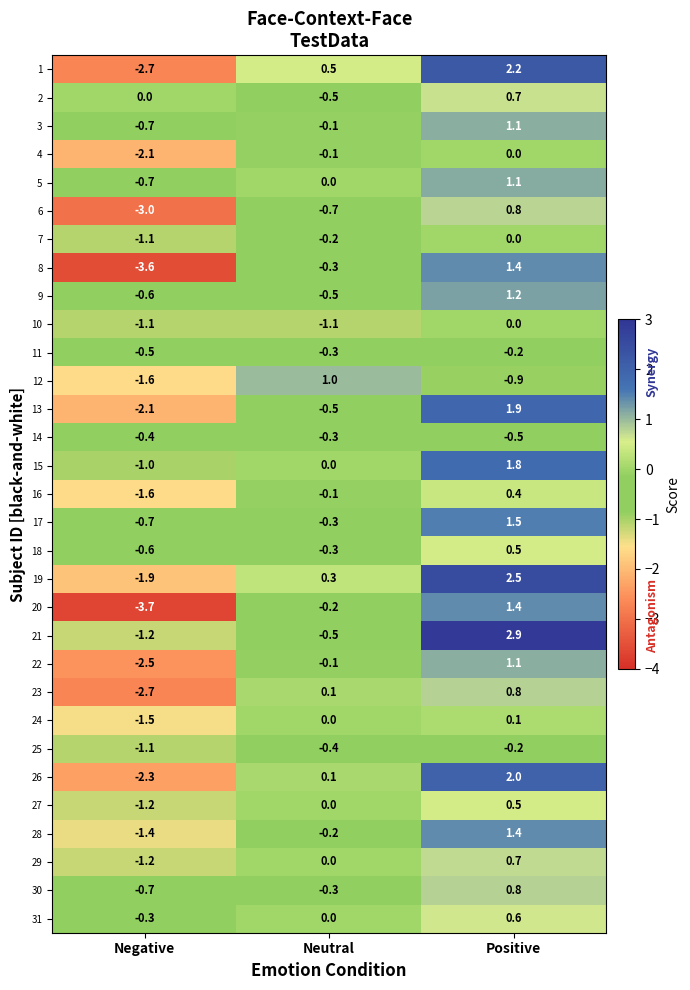

What is the spread (max minus min) of values at Neutral?

2.1